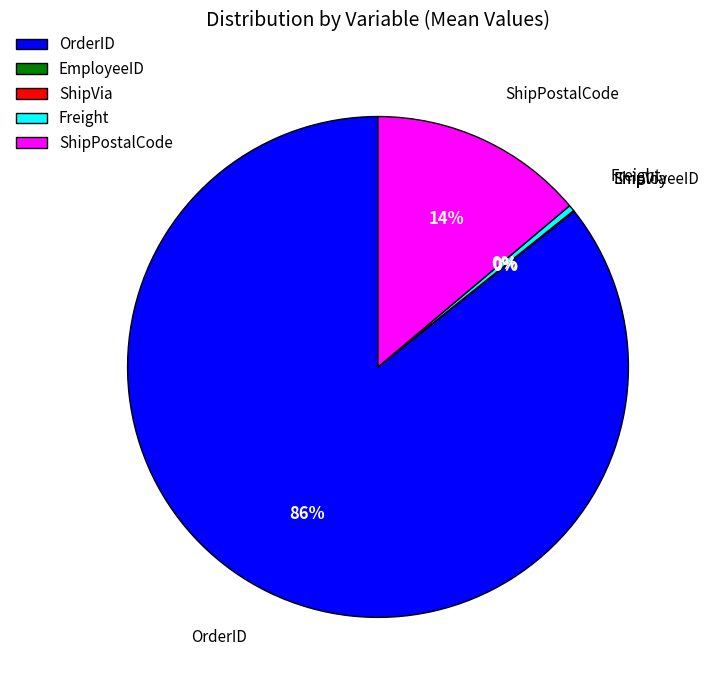

Between Freight and OrderID, which is larger?

OrderID